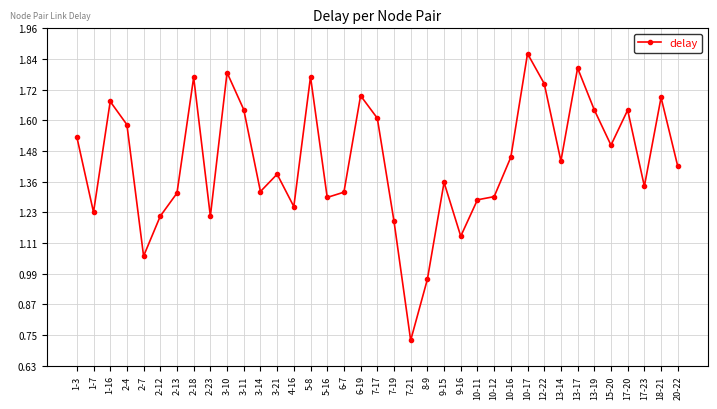

How many data points are above 1?

35